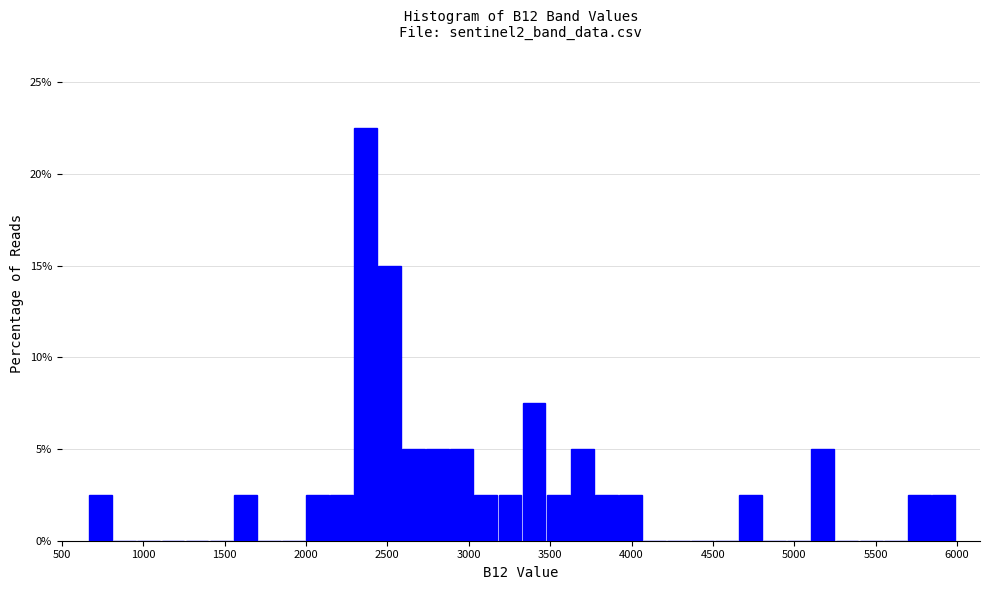

Read against the x-axis, roughly where is the centre of the tallest bar?

2350